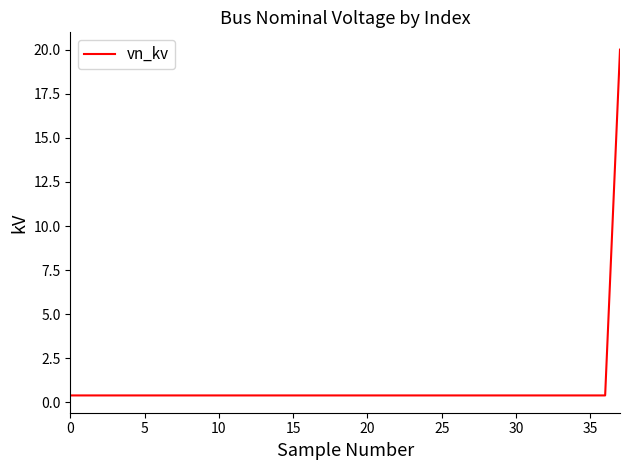

What is the difference between the maximum and minimum values?

19.6